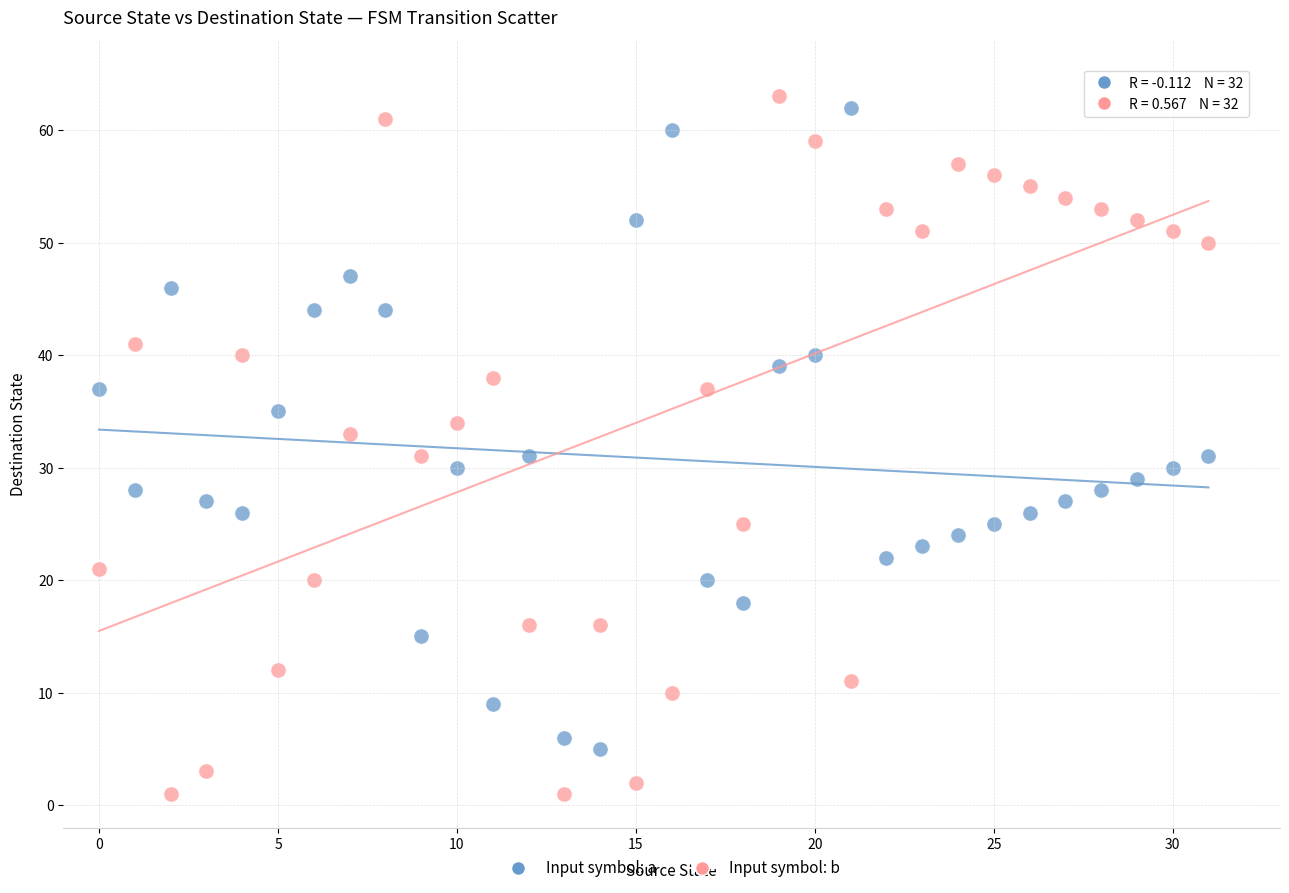

Across all data points, what is the range of Y values (max minus min)?

62